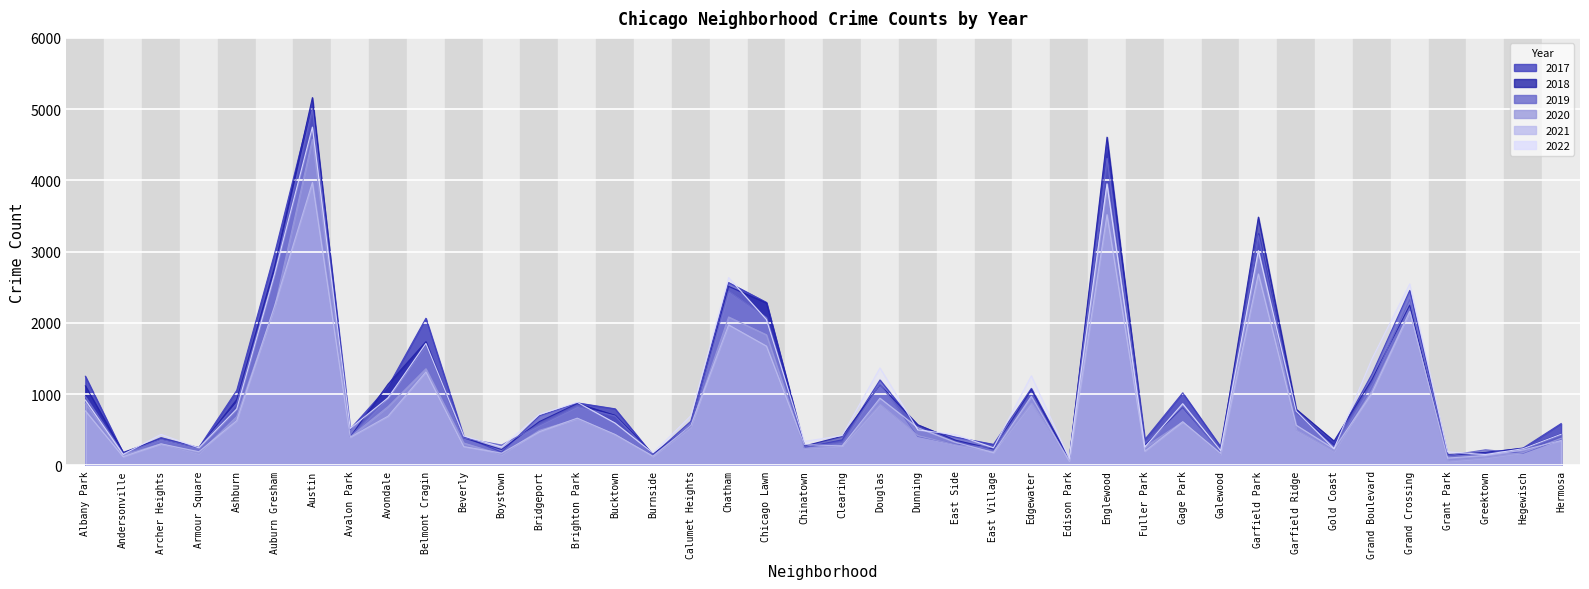

At how many categories does at least one series exceed 2336?

6